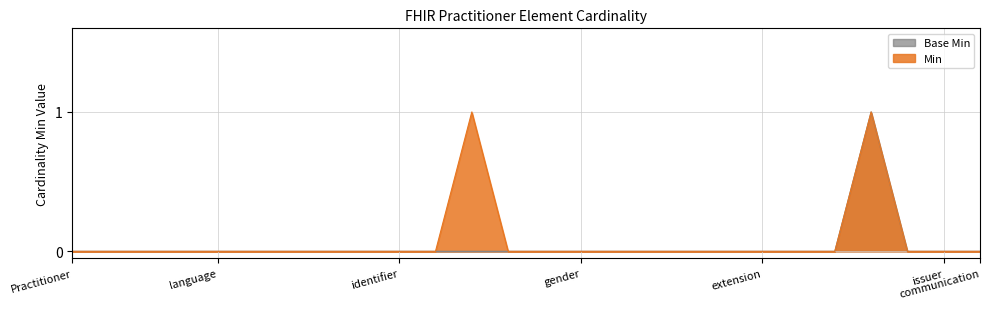

The value of Min at Practitioner is 0. True or false?

True